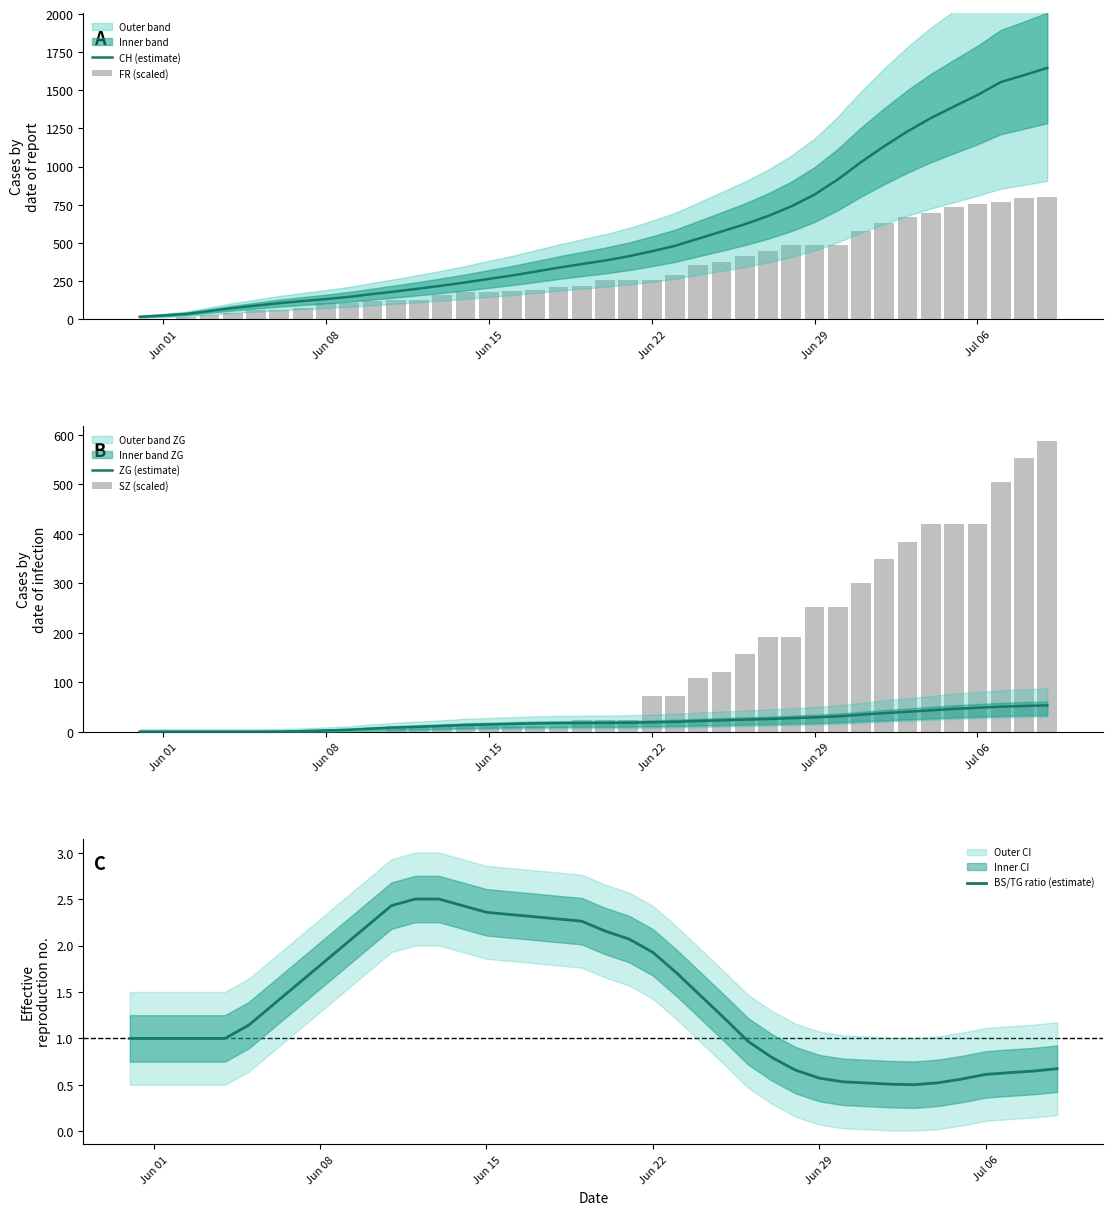

Is it true that BS/TG ratio (estimate) equals 0.8 at Jun 29?

False